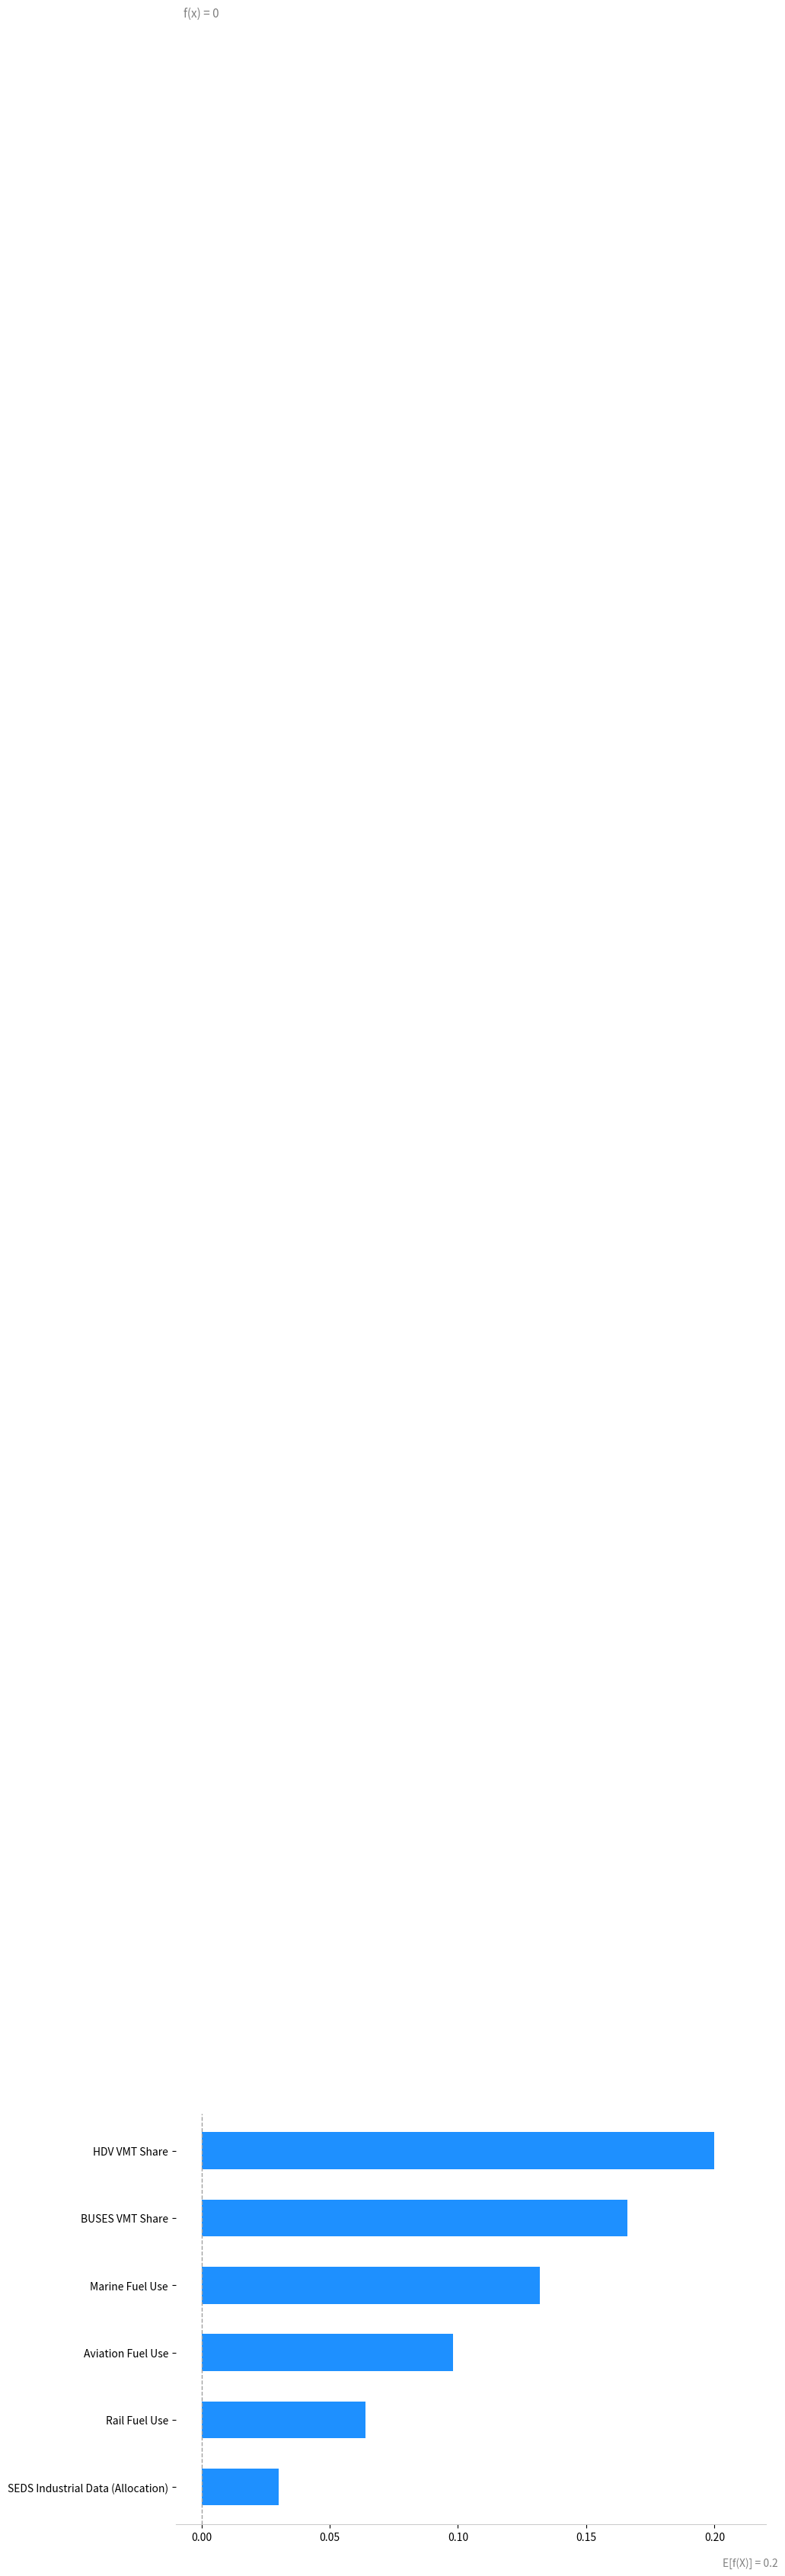

How many bars are there in total?

6